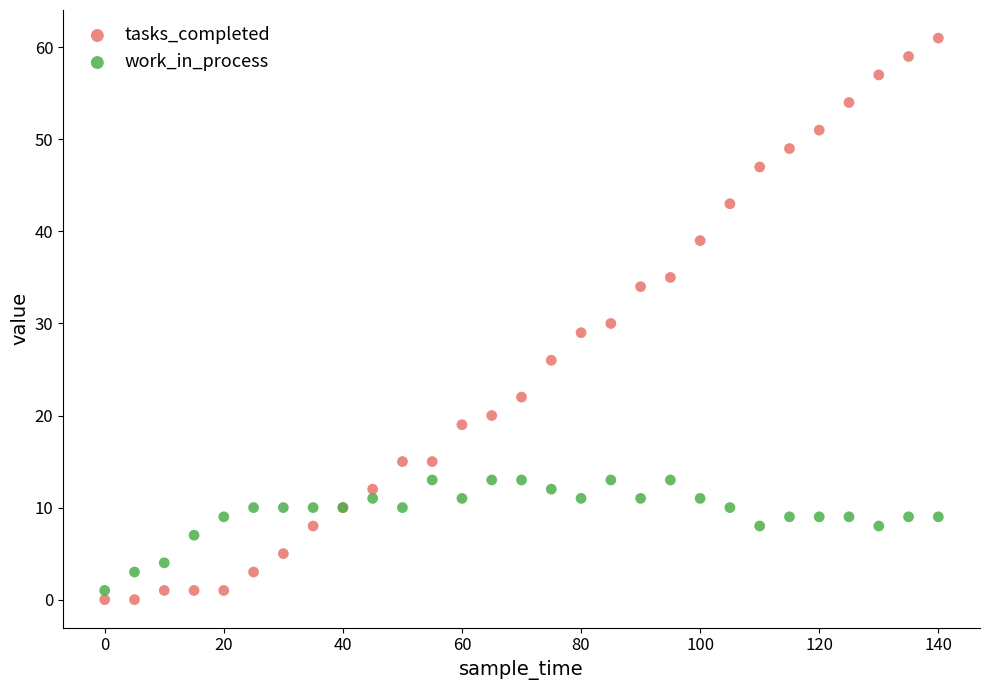

What is the X range (max minus min) for the scatter plot?

140